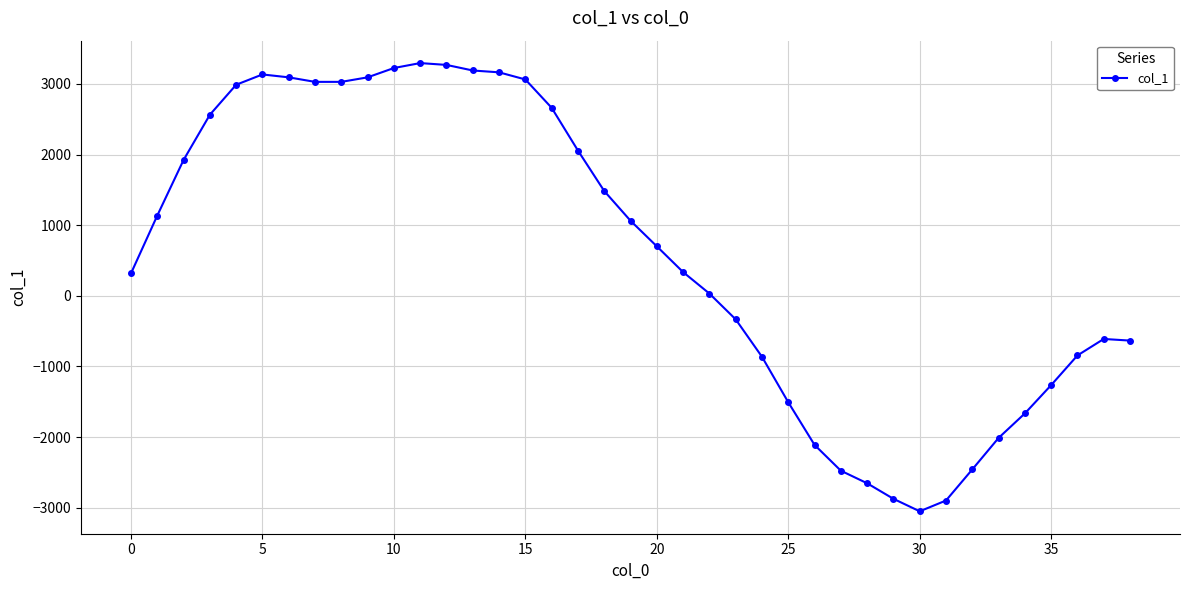

What is the minimum value shown in the chart?

-3051